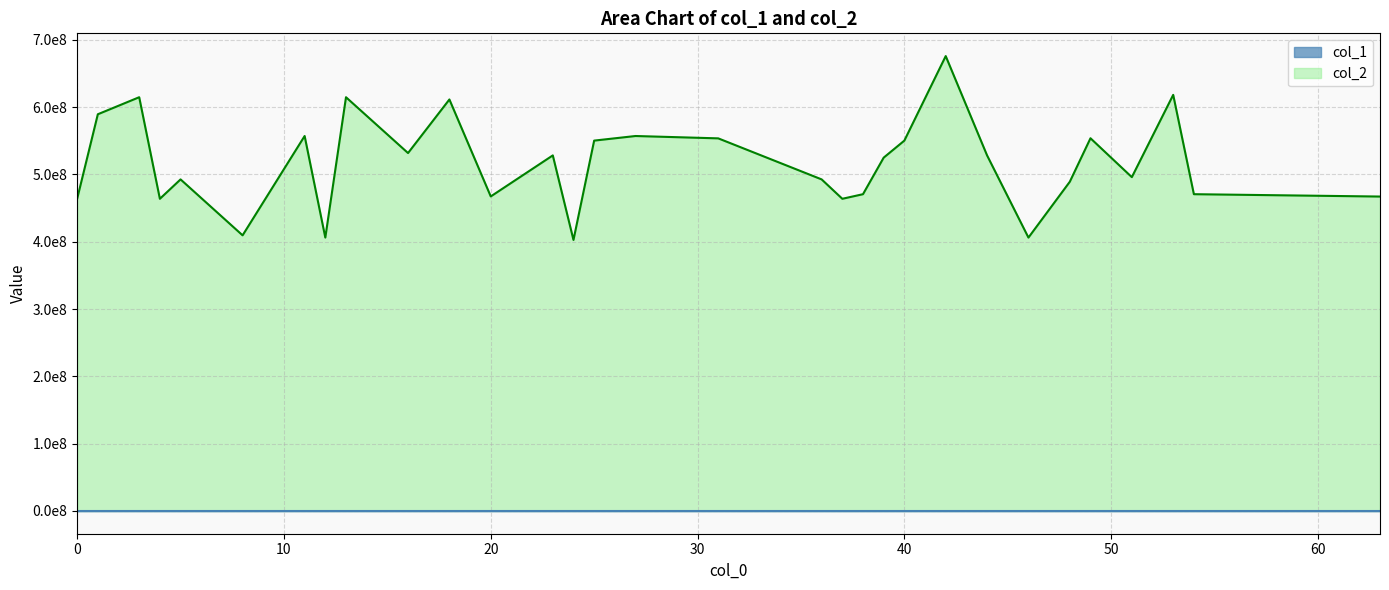

Which series has the largest total across all categories?

col_2